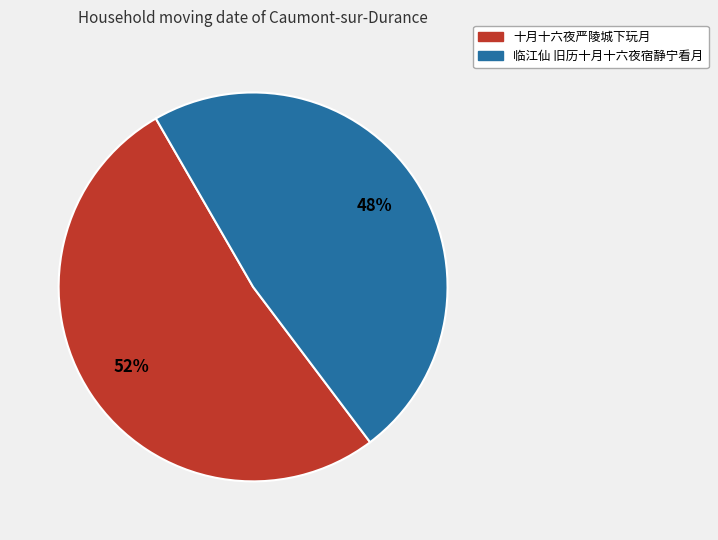

Combined, do 临江仙 旧历十月十六夜宿静宁看月 and 十月十六夜严陵城下玩月 account for over 50%?

Yes